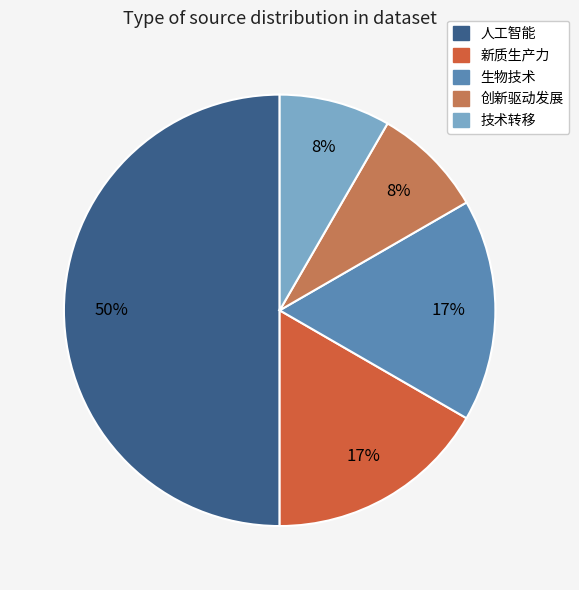

Do 创新驱动发展 and 人工智能 together represent more than half of the pie?

Yes